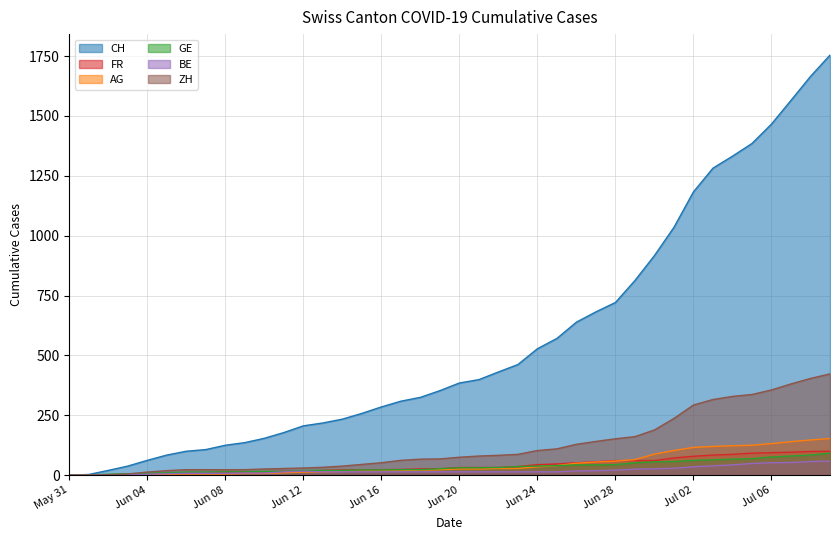

What is the highest value of the FR series?

100